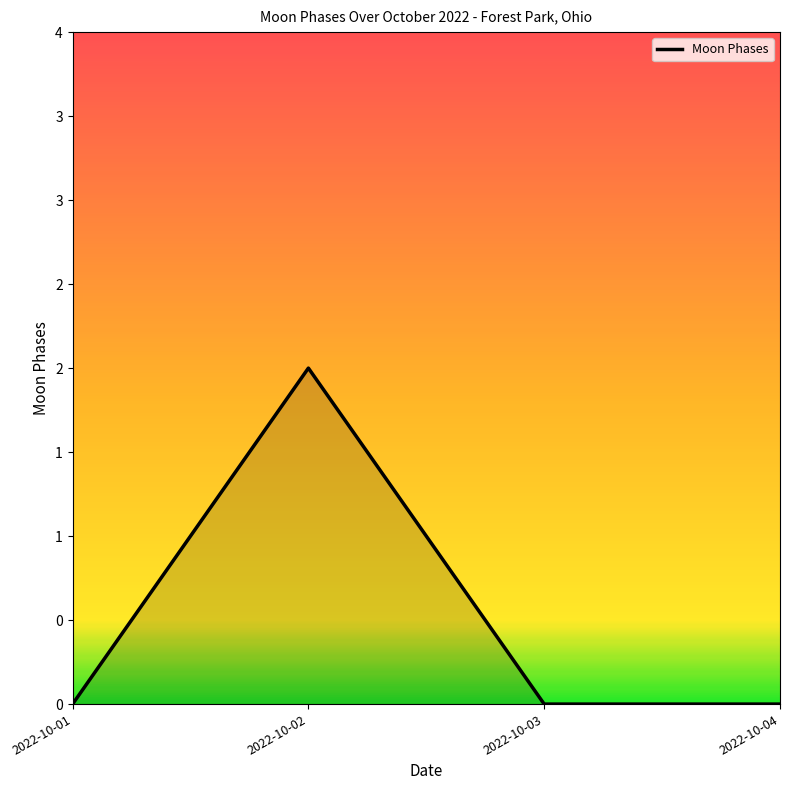

Does the chart have visible grid lines?

No